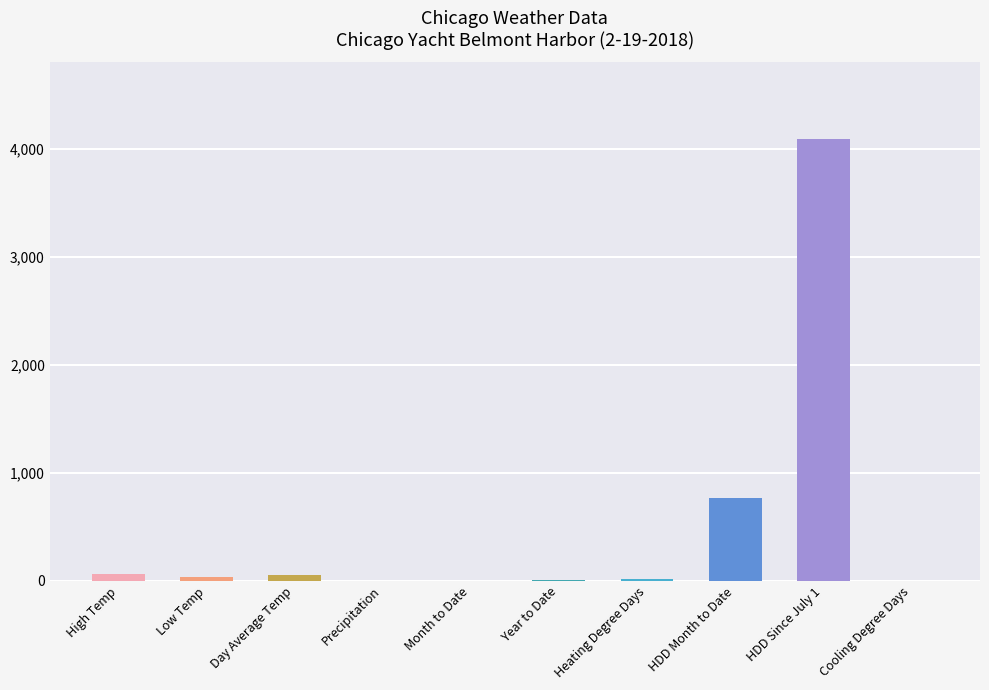

Where is the data nearest to the value 2046?

HDD Month to Date